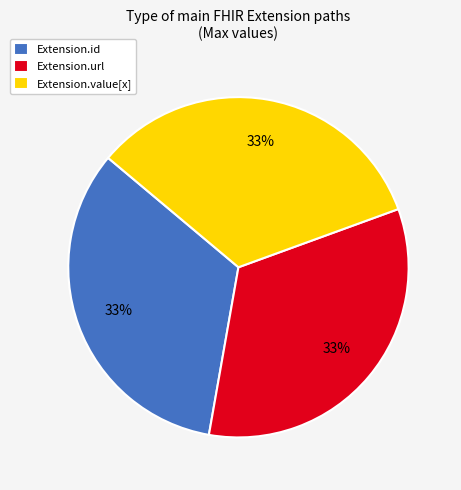

Is Extension.id the majority of the pie?

No